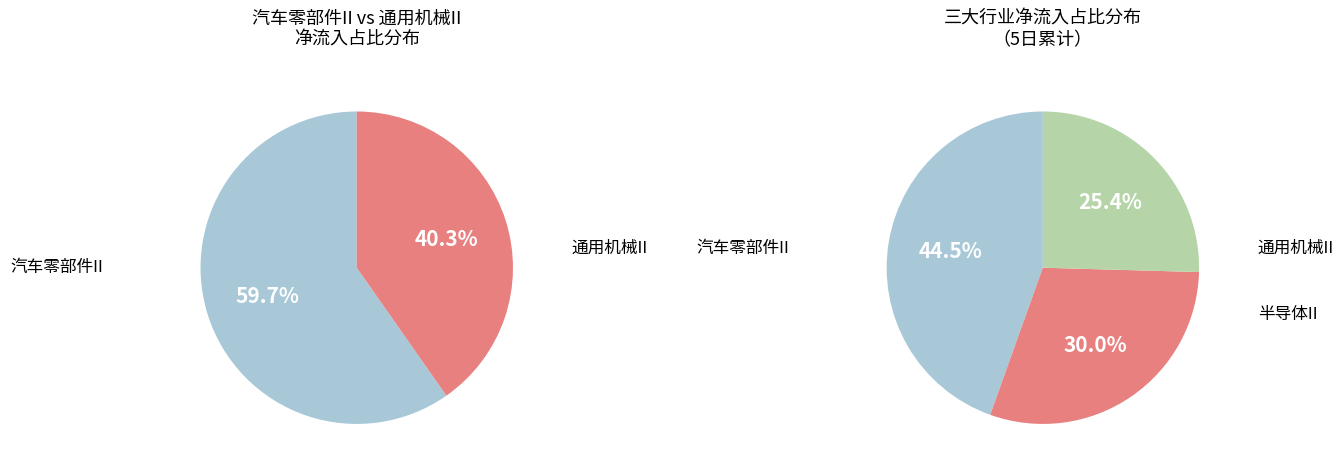

Is there a majority slice in this chart?

No